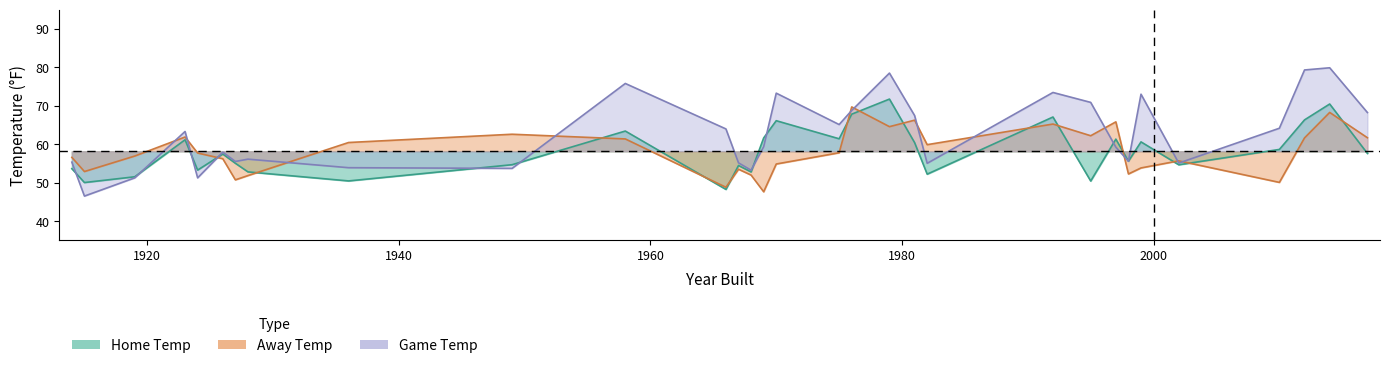

At which category is the sum across all series the highest?

2014